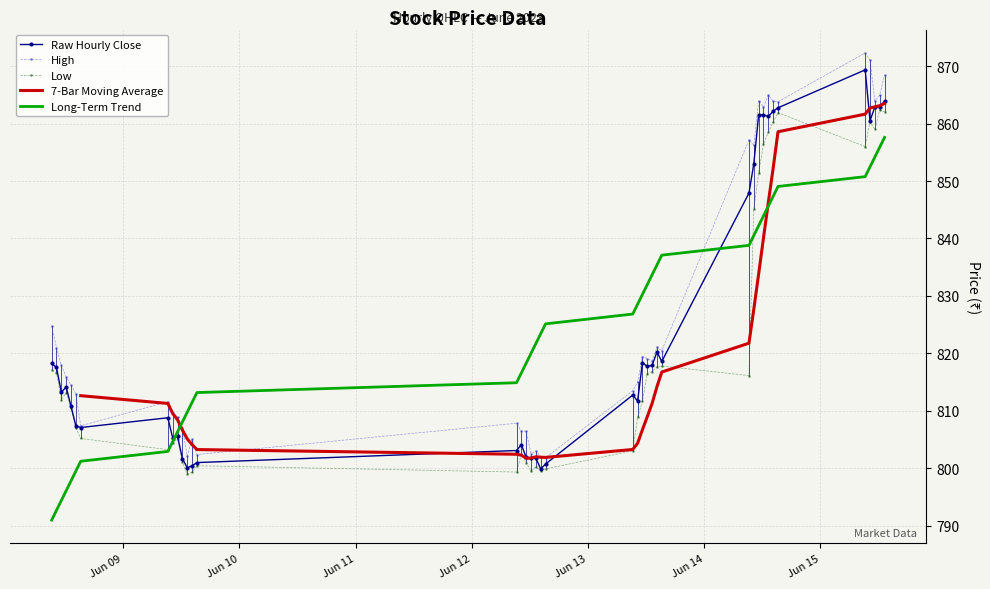

True or false: High and Long-Term Trend intersect in this chart.

True